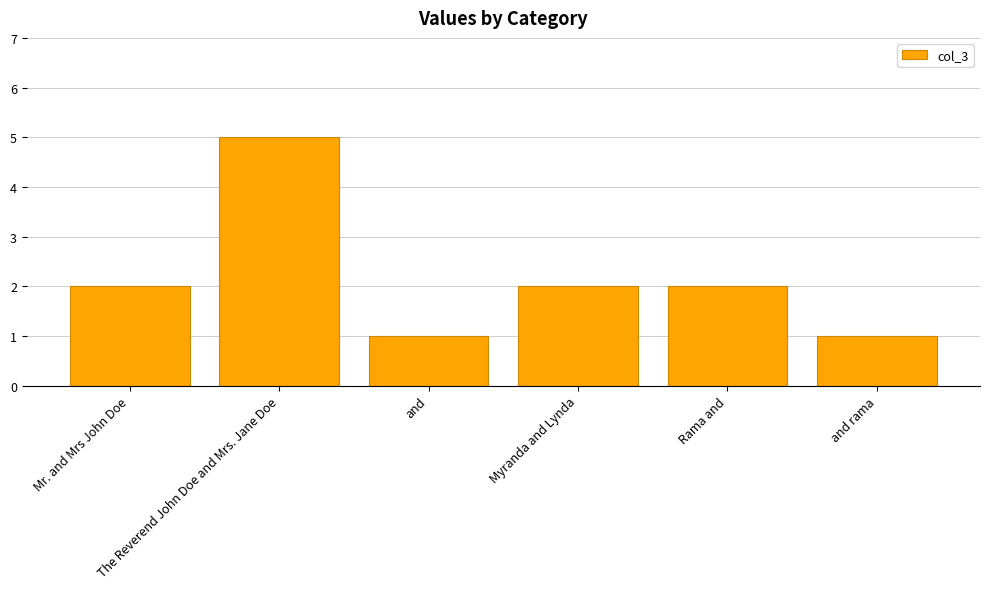

Reading right to left, list all the values displayed in this chart.

and rama=1	Rama and=2	Myranda and Lynda=2	and=1	The Reverend John Doe and Mrs. Jane Doe=5	Mr. and Mrs John Doe=2